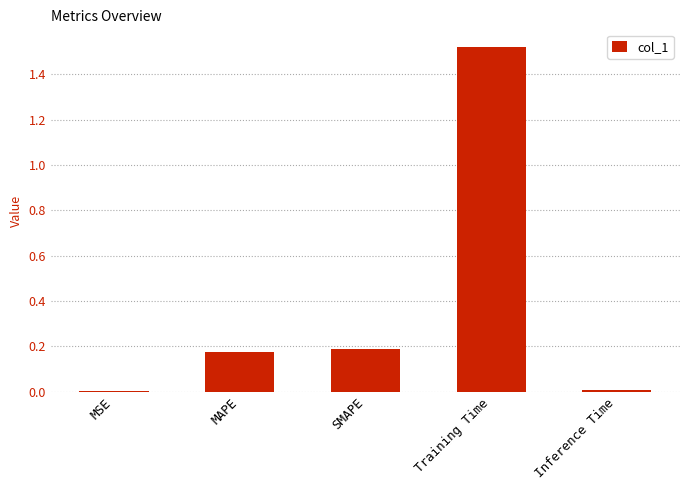

Which has a higher value, SMAPE or Training Time?

Training Time